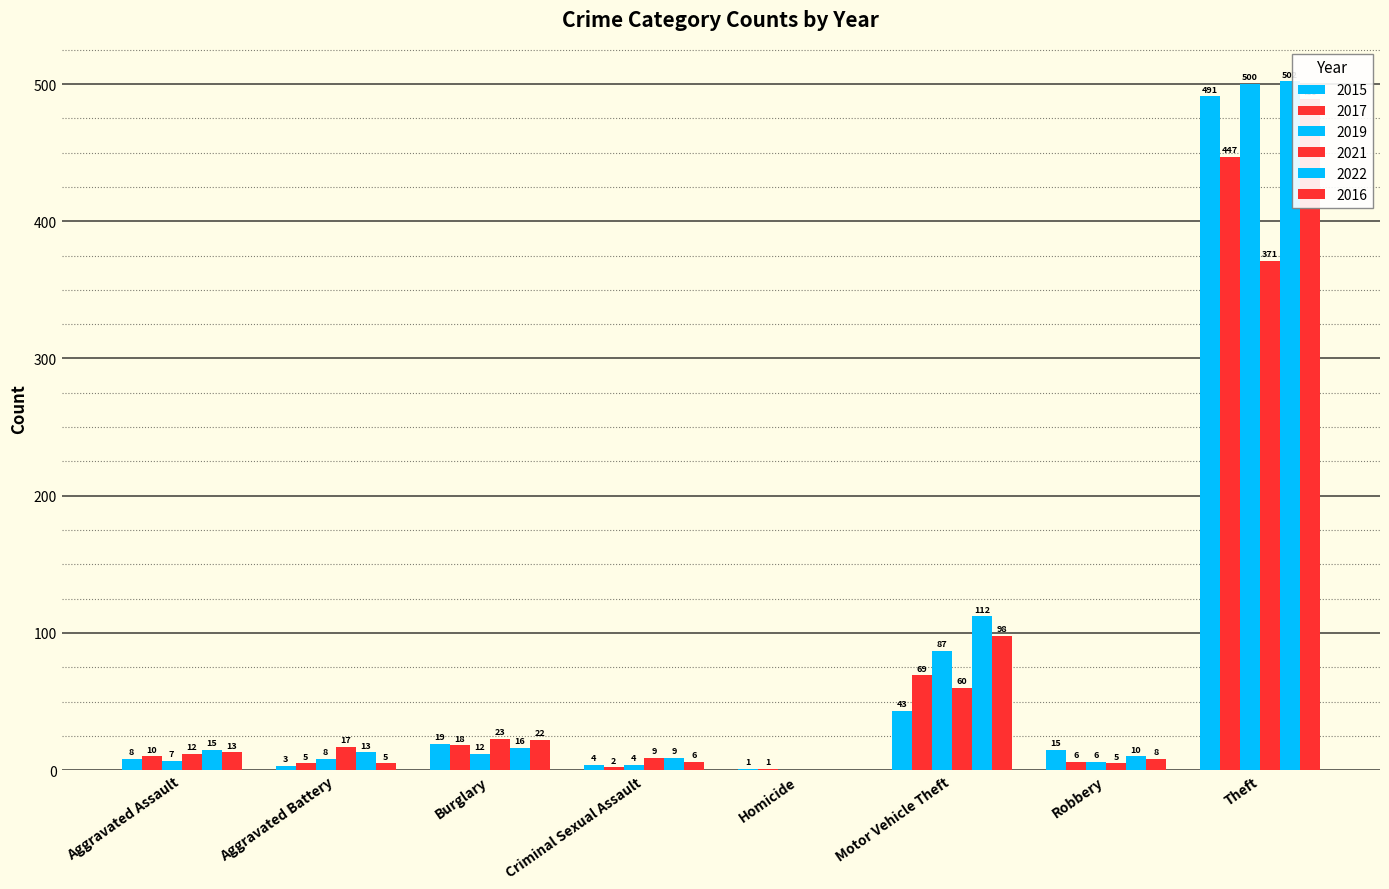

Where is 2022 nearest to the value 251?

Motor Vehicle Theft